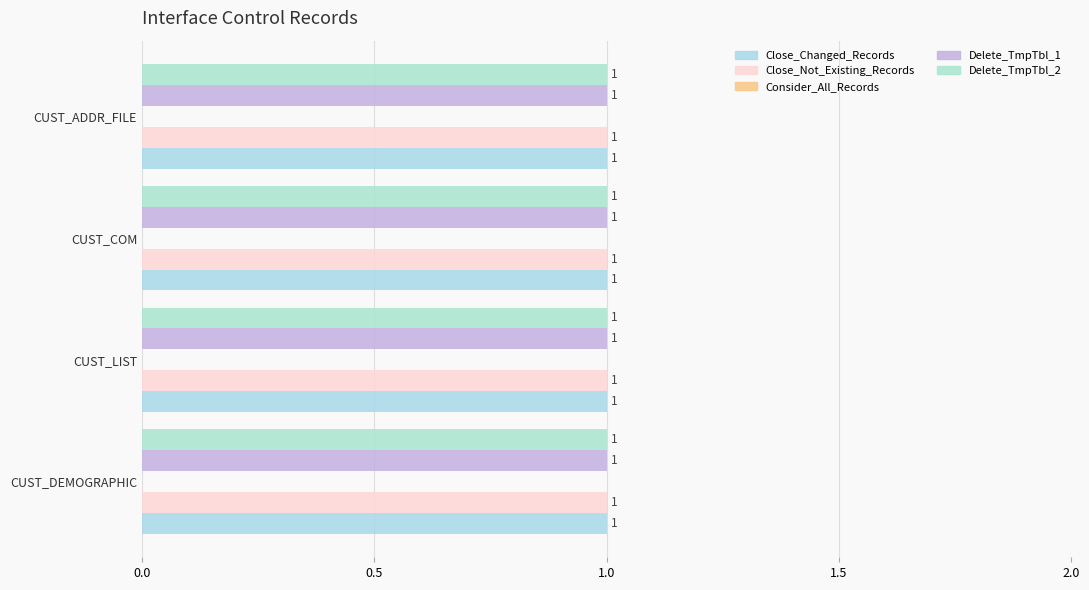

How many data points does each series have?

4